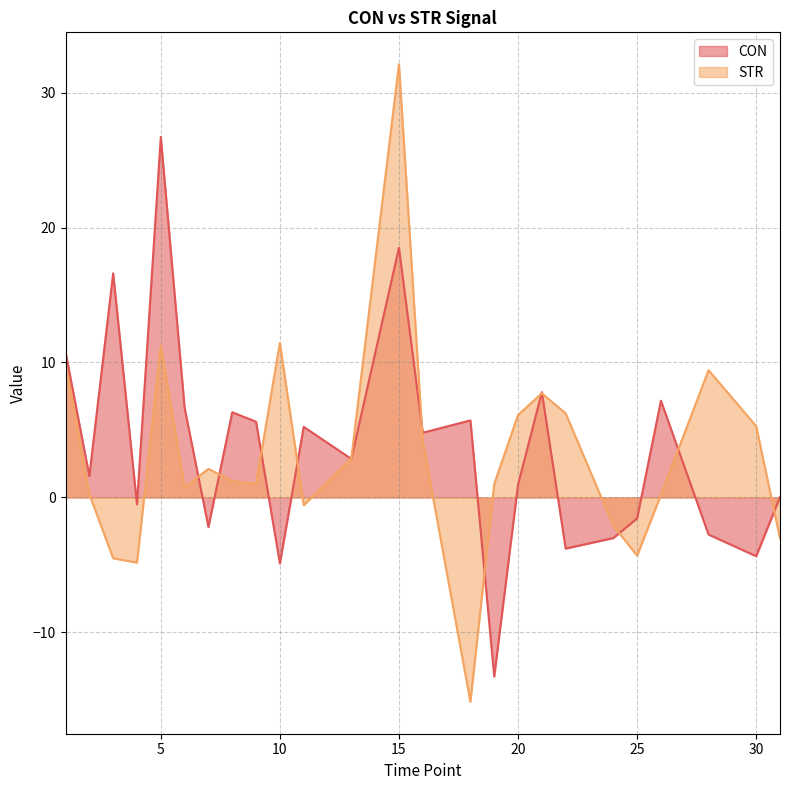

List the series in order of their peak value, lowest first.

CON, STR